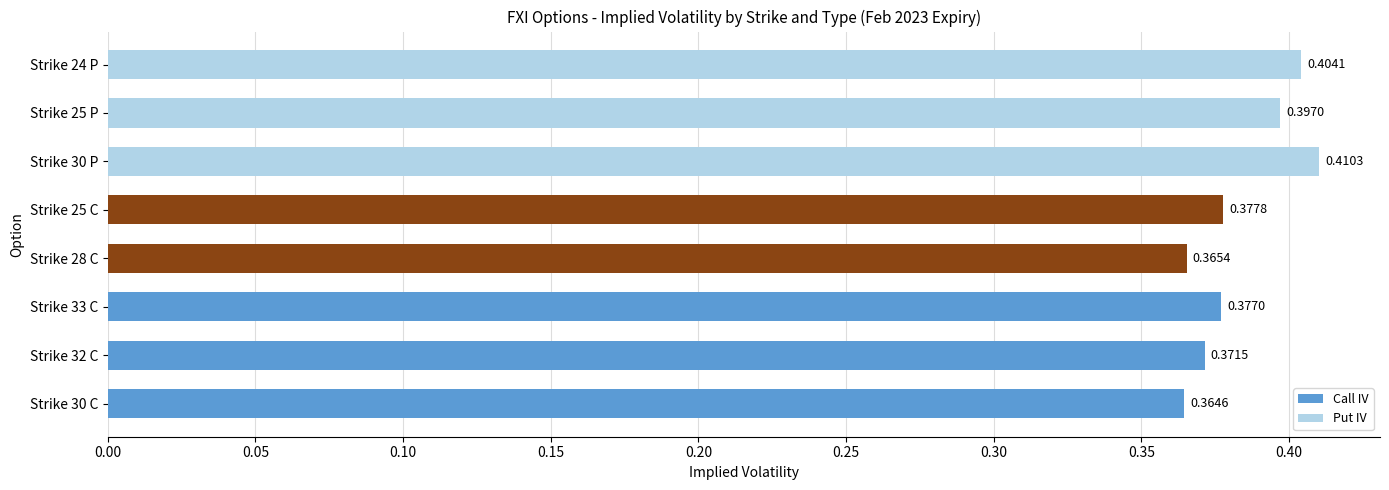

What is the value of the no_change bar at the 3rd from the left?

0.4